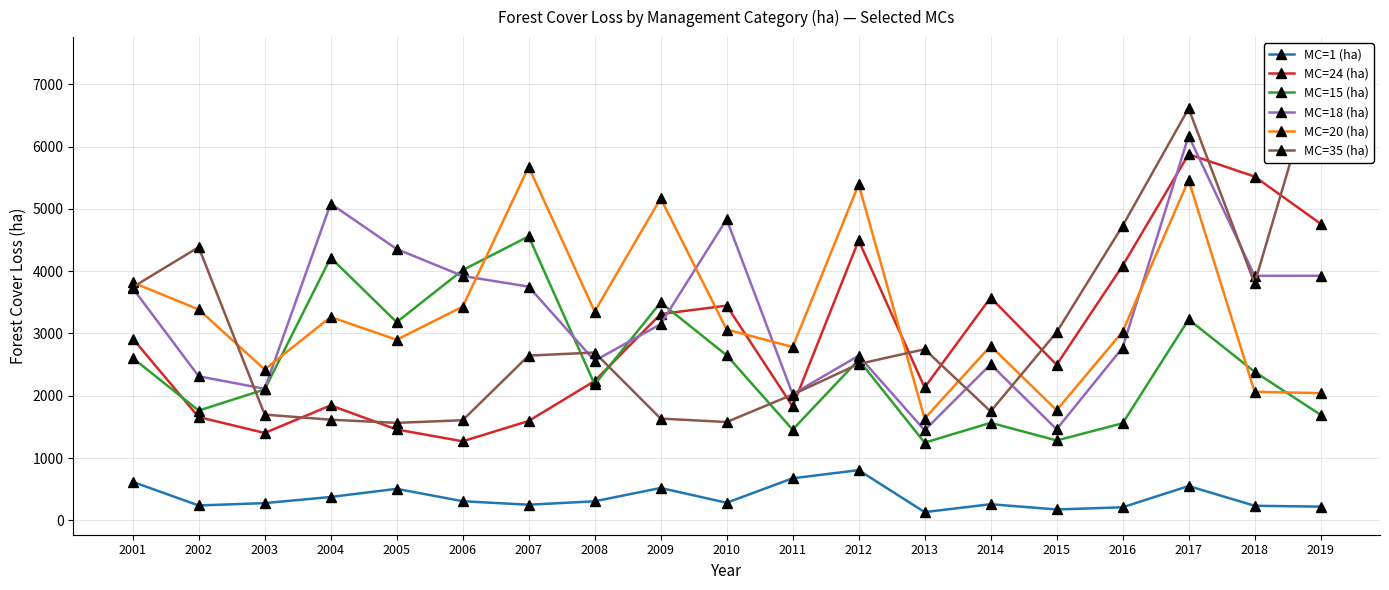

List the labels in order of MC=35 (ha) value, smallest first.

2005, 2010, 2006, 2004, 2009, 2003, 2014, 2011, 2012, 2007, 2008, 2013, 2015, 2001, 2018, 2002, 2016, 2017, 2019